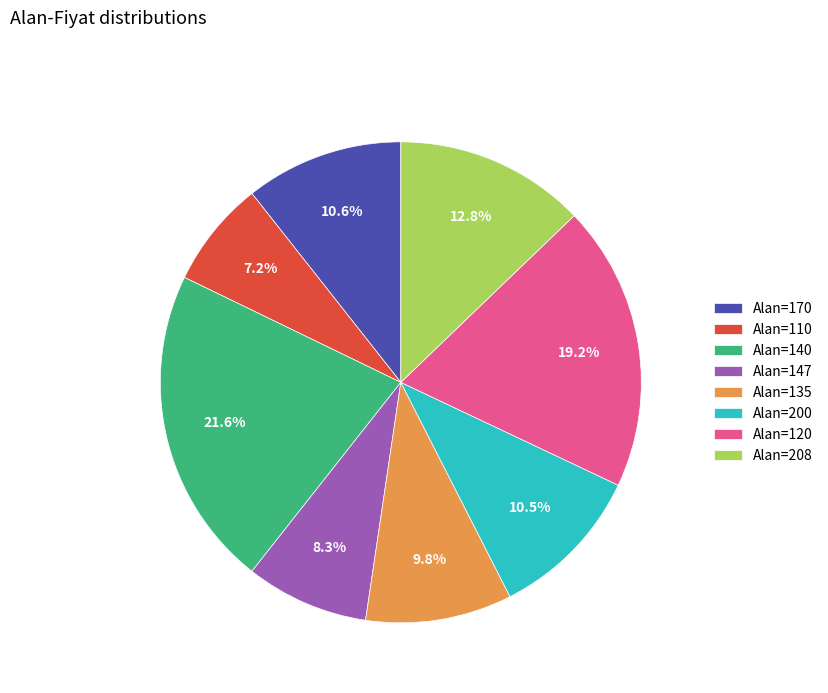

What is the ratio of the value at Alan=110 to the value at Alan=208?

0.6